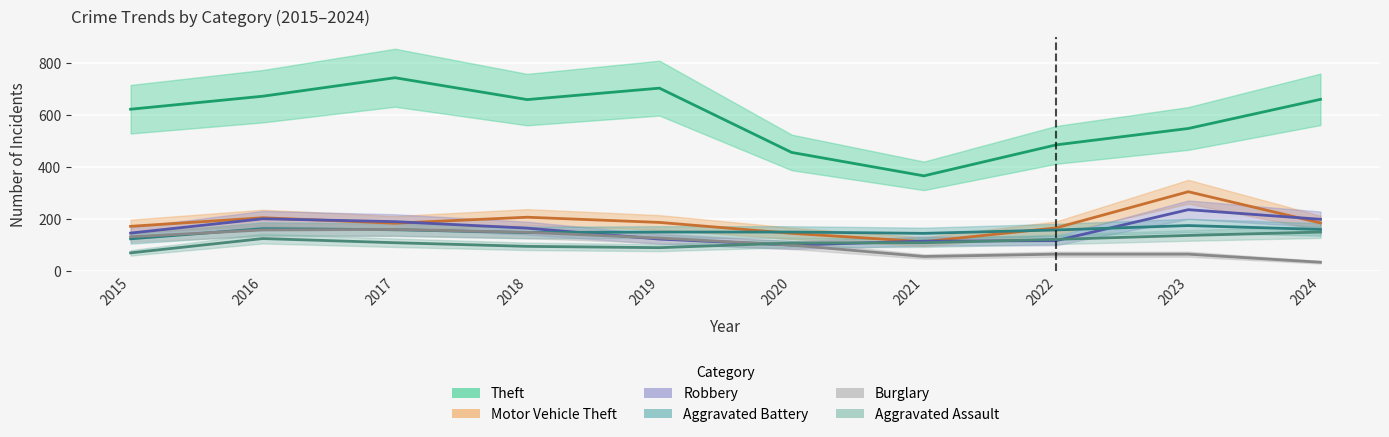

At which category is the sum across all series the highest?

2017